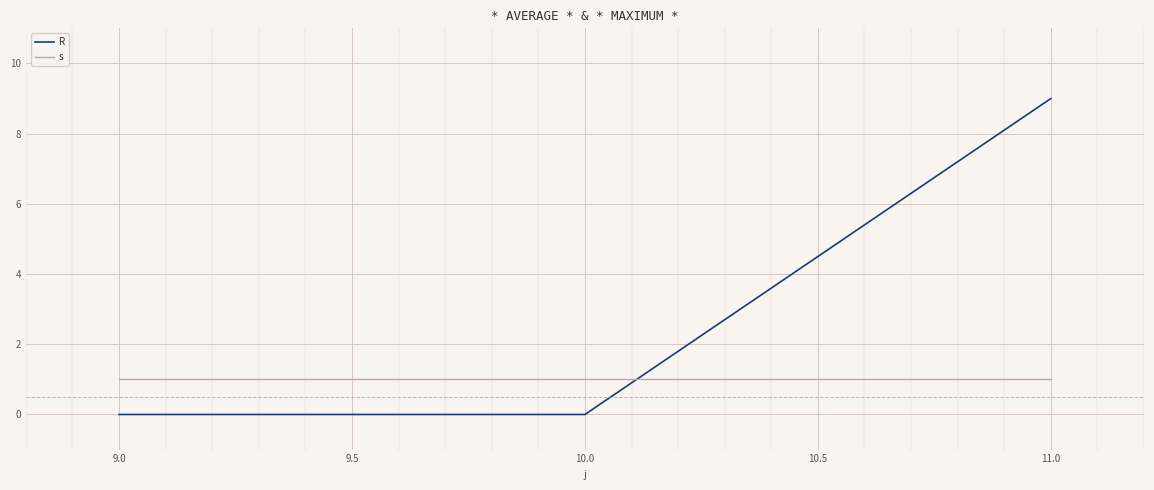

Which category has the highest value in the R series?

11.0